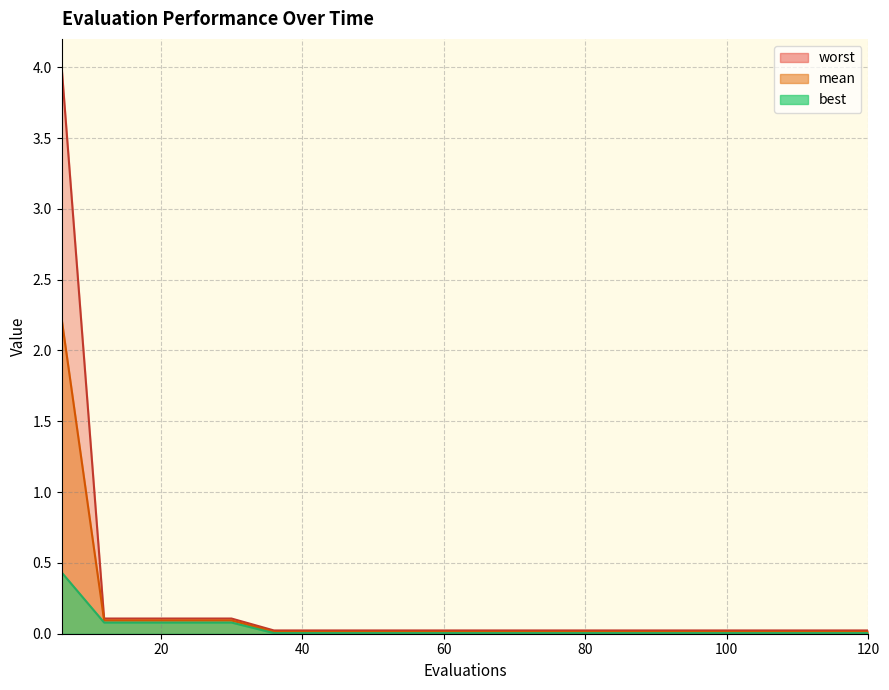

Count the number of data series in this chart.

3